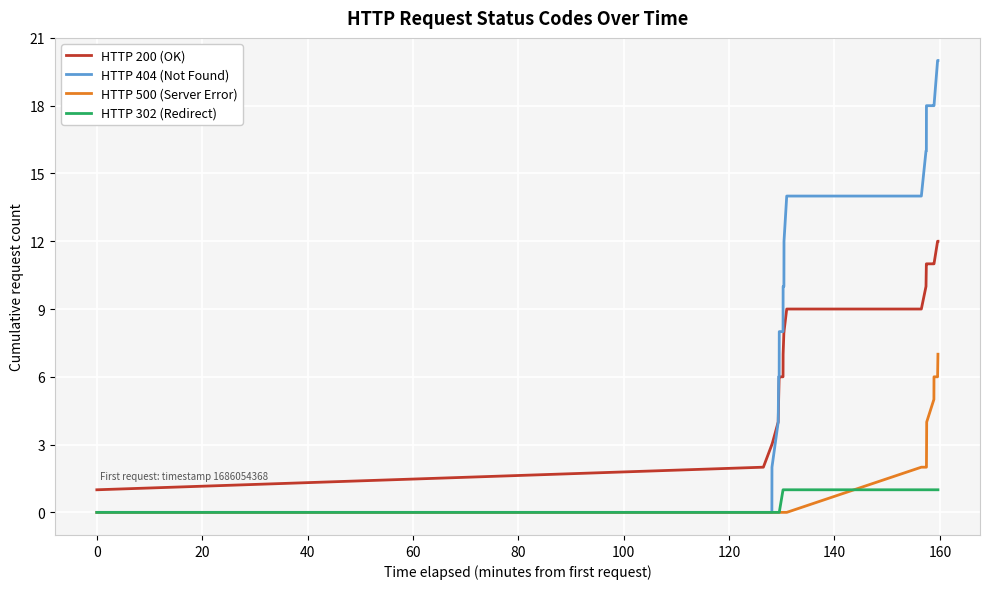

Rank the series by their maximum value, from lowest to highest.

HTTP 302 (Redirect), HTTP 500 (Server Error), HTTP 200 (OK), HTTP 404 (Not Found)